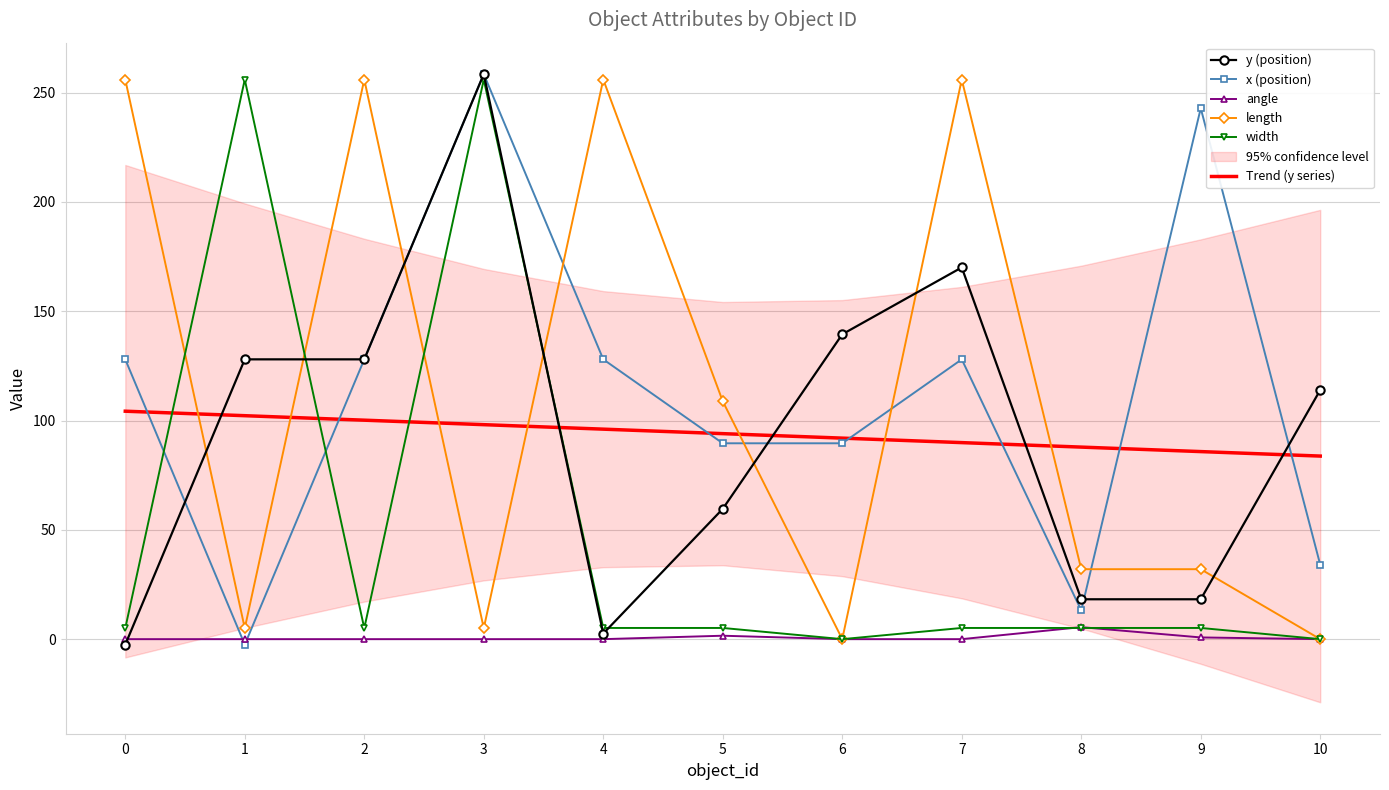

Where is the first local minimum for y (position)?

4